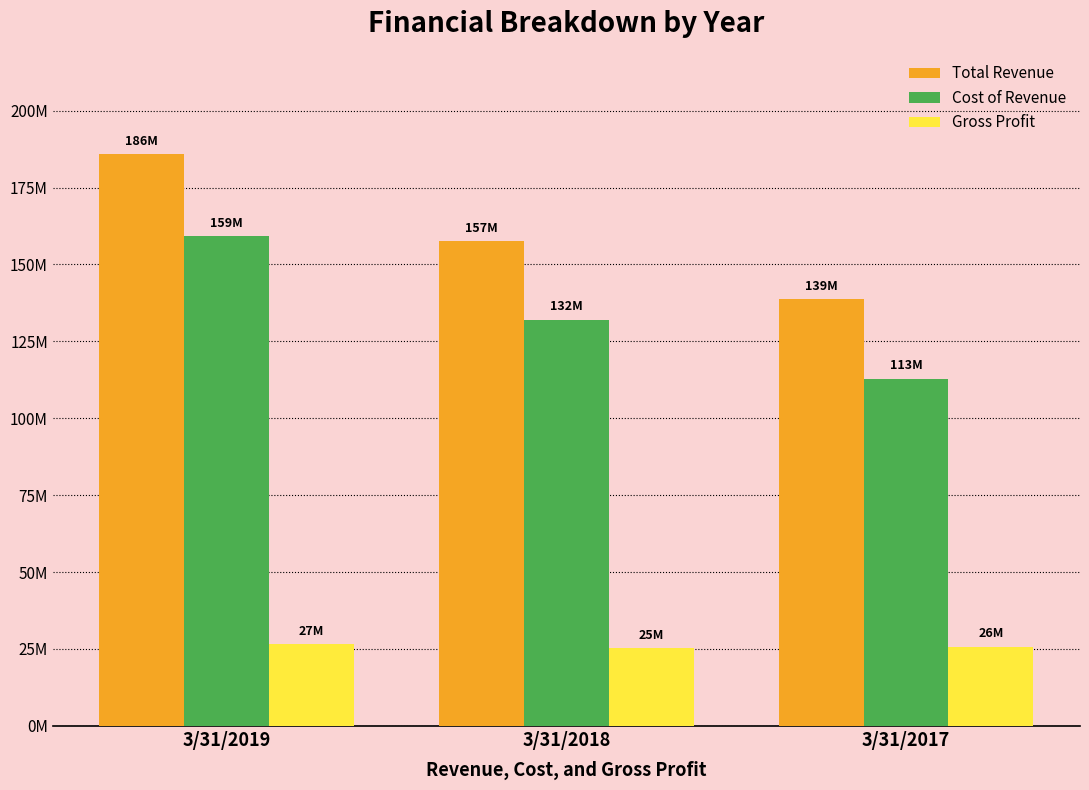

What is the value of the Total Revenue bar at the 1st from the left?

185818000